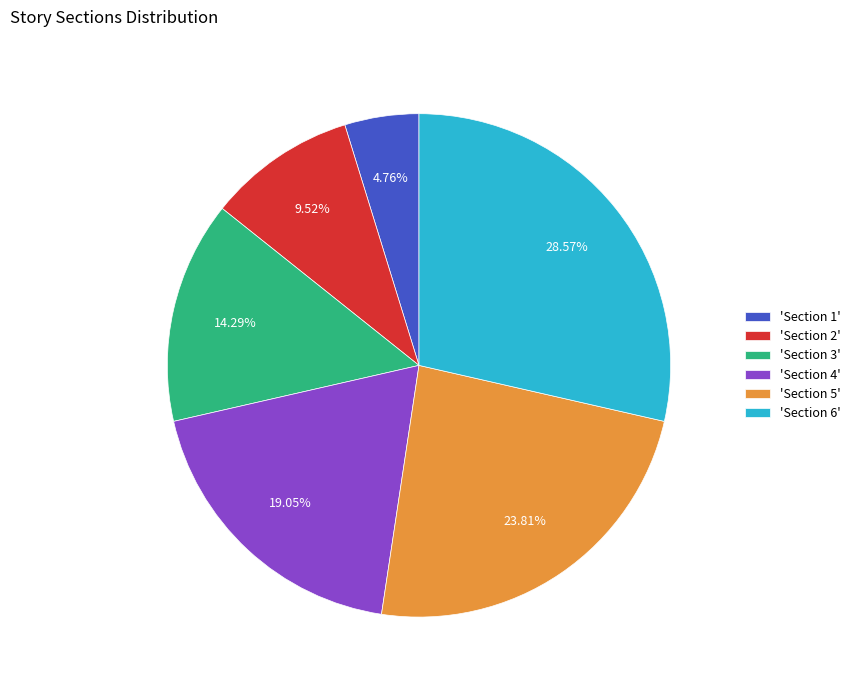

Between 'Section 6' and 'Section 1', which is larger?

'Section 6'